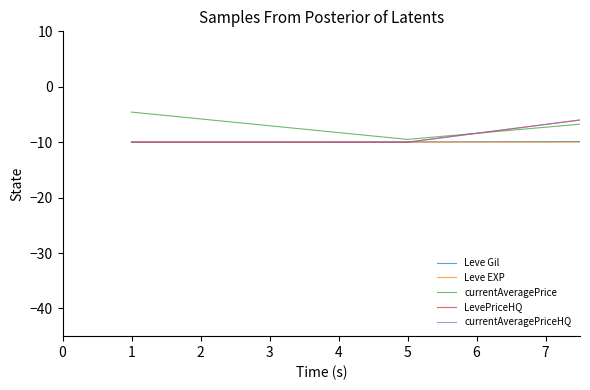

True or false: Leve Gil has more than 1 points higher than both neighbors.

False